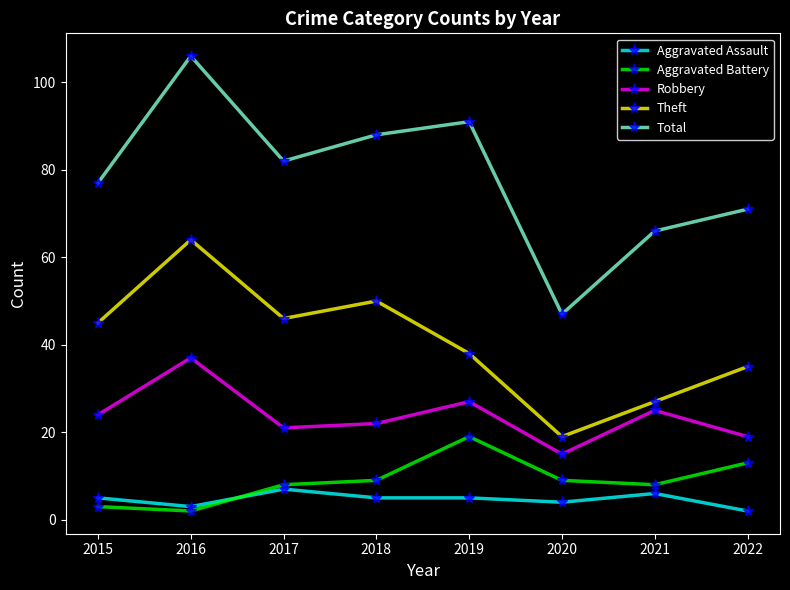

At which category is the sum across all series the highest?

2016